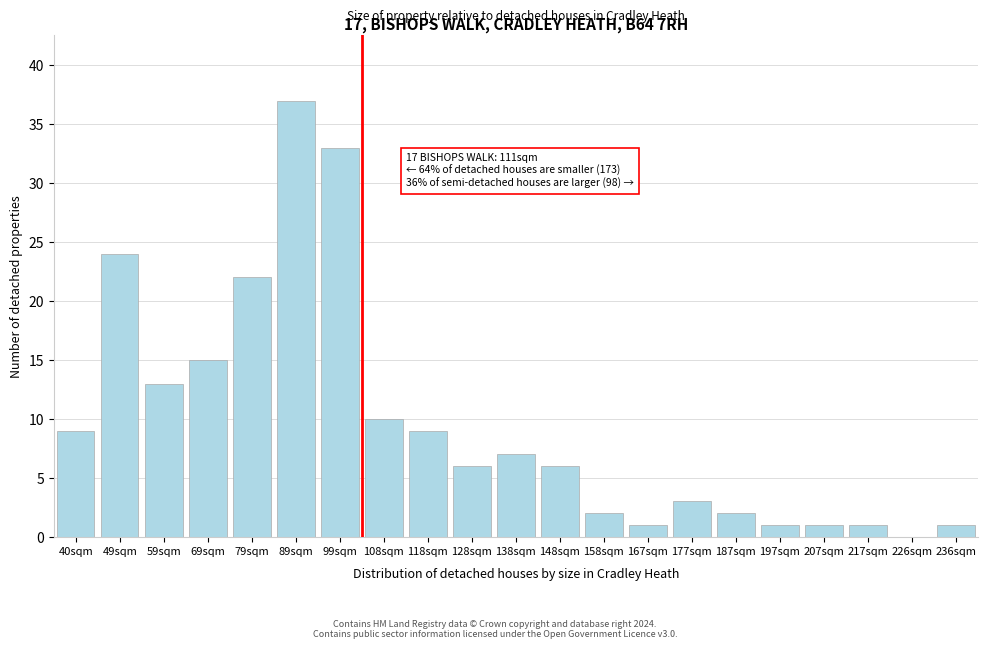

Reading left to right, extract all data points from this chart.

40sqm=9	49sqm=24	59sqm=13	69sqm=15	79sqm=22	89sqm=37	99sqm=33	108sqm=10	118sqm=9	128sqm=6	138sqm=7	148sqm=6	158sqm=2	167sqm=1	177sqm=3	187sqm=2	197sqm=1	207sqm=1	217sqm=1	226sqm=0	236sqm=1